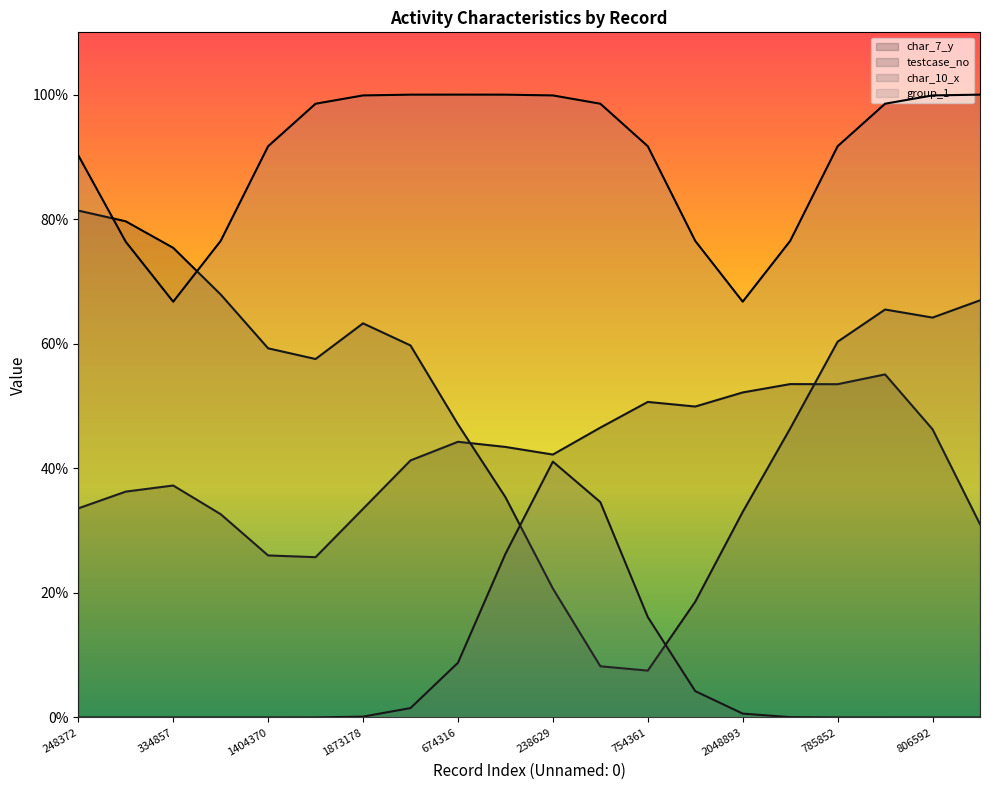

True or false: char_10_x (line) and group_1 (line) intersect in this chart.

False